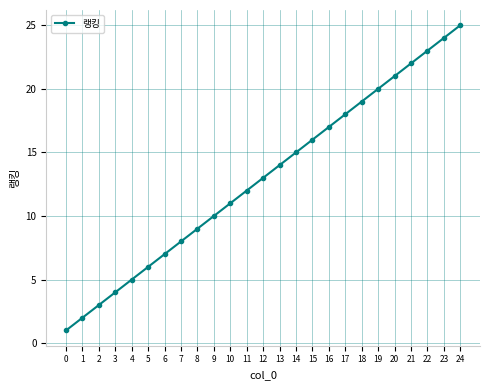

The value at 3 is 3. True or false?

False